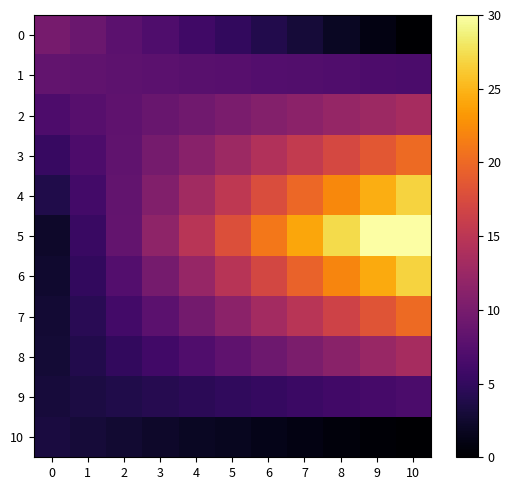

At which category is the sum across all series the highest?

10